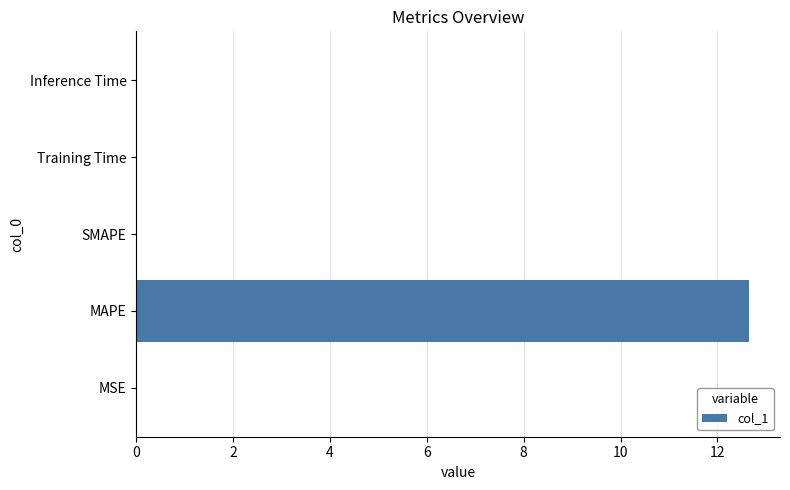

How many series are shown in this chart?

1